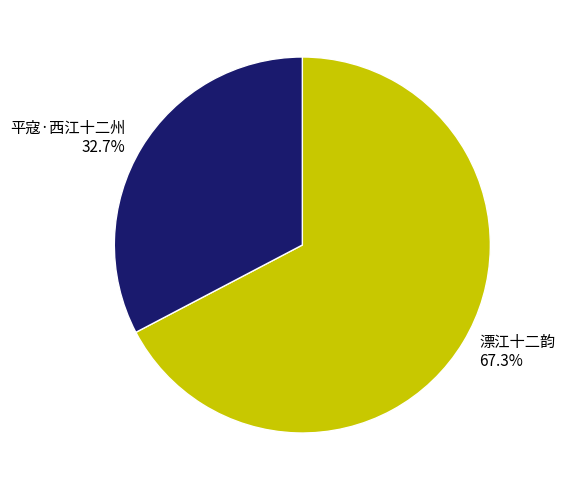

Rank the categories by value from highest to lowest.

漂江十二韵, 平寇·西江十二州